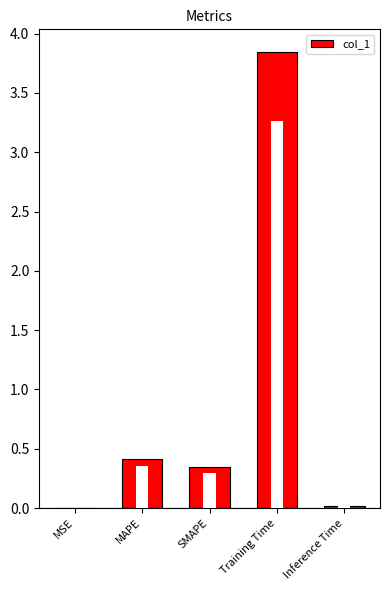

How many distinct data groups are displayed?

1